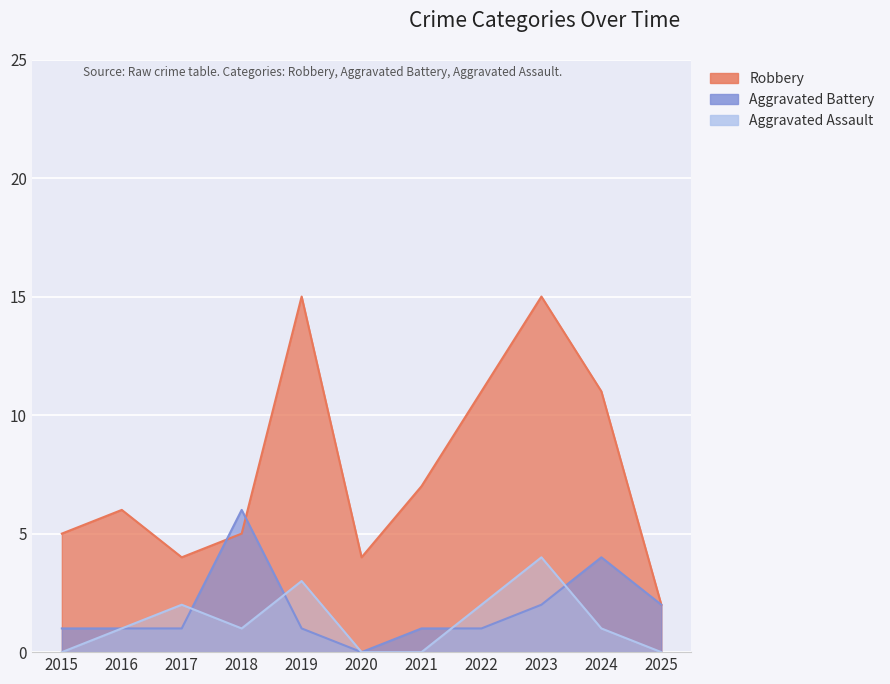

Where is the first local minimum for Robbery?

2017